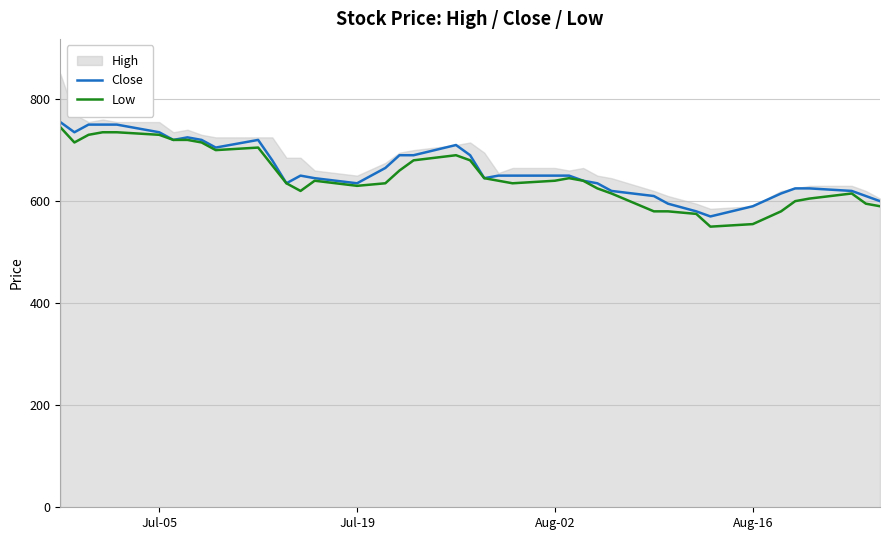

What is the maximum value for Close?

755